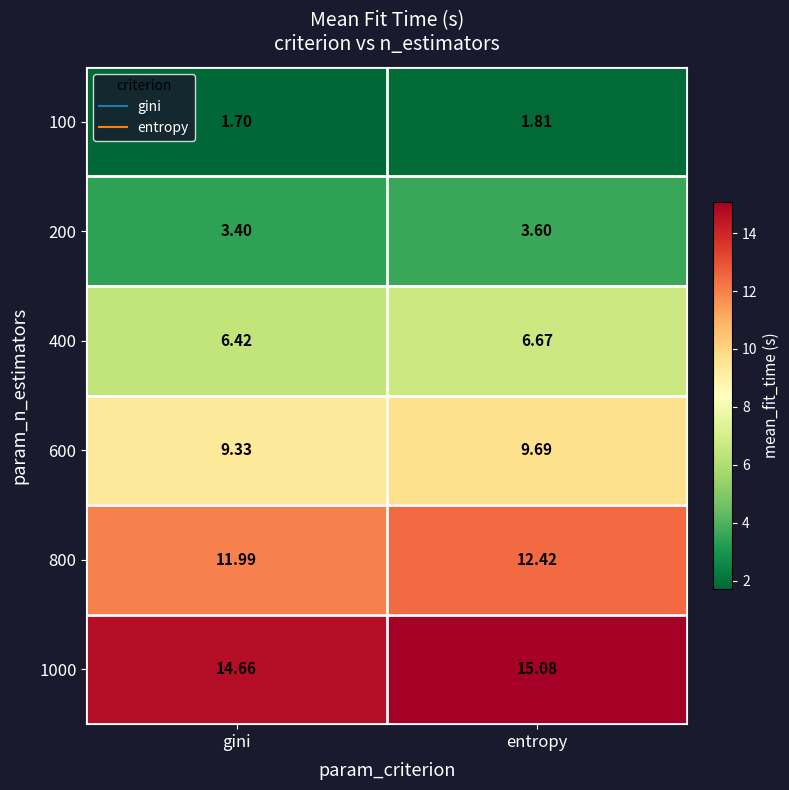

Where is 200 nearest to the value 3?

gini